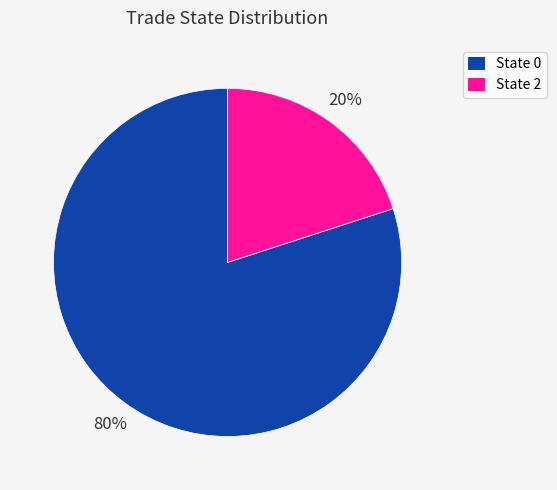

Is it true that State 2 is 20% of the pie?

True